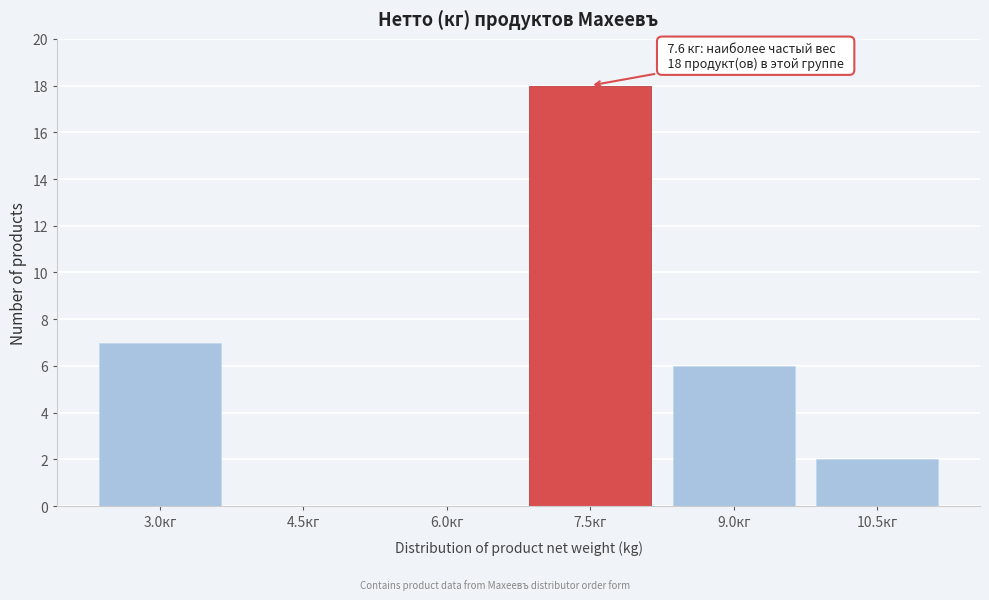

Reading left to right, list all the values displayed in this chart.

3.0кг=7	4.5кг=0	6.0кг=0	7.5кг=18	9.0кг=6	10.5кг=2